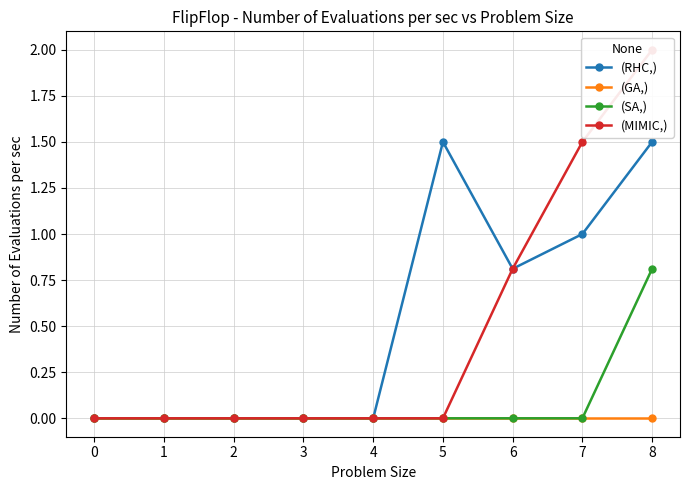

Reading left to right, transcribe all the data shown in this chart.

(RHC,): 0=0.0	1=0.0	2=0.0	3=0.0	4=0.0	5=1.5	6=0.8	7=1.0	8=1.5
(GA,): 0=0.0	1=0.0	2=0.0	3=0.0	4=0.0	5=0.0	6=0.0	7=0.0	8=0.0
(SA,): 0=0.0	1=0.0	2=0.0	3=0.0	4=0.0	5=0.0	6=0.0	7=0.0	8=0.8
(MIMIC,): 0=0.0	1=0.0	2=0.0	3=0.0	4=0.0	5=0.0	6=0.8	7=1.5	8=2.0